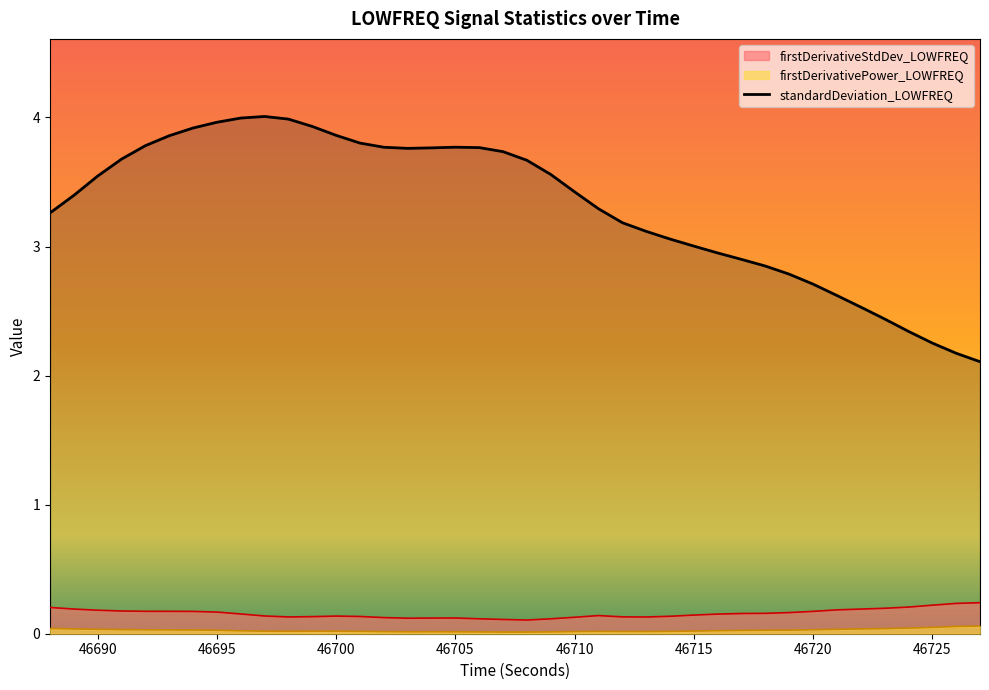

Which has a higher value, 46701 or 46697?

46697